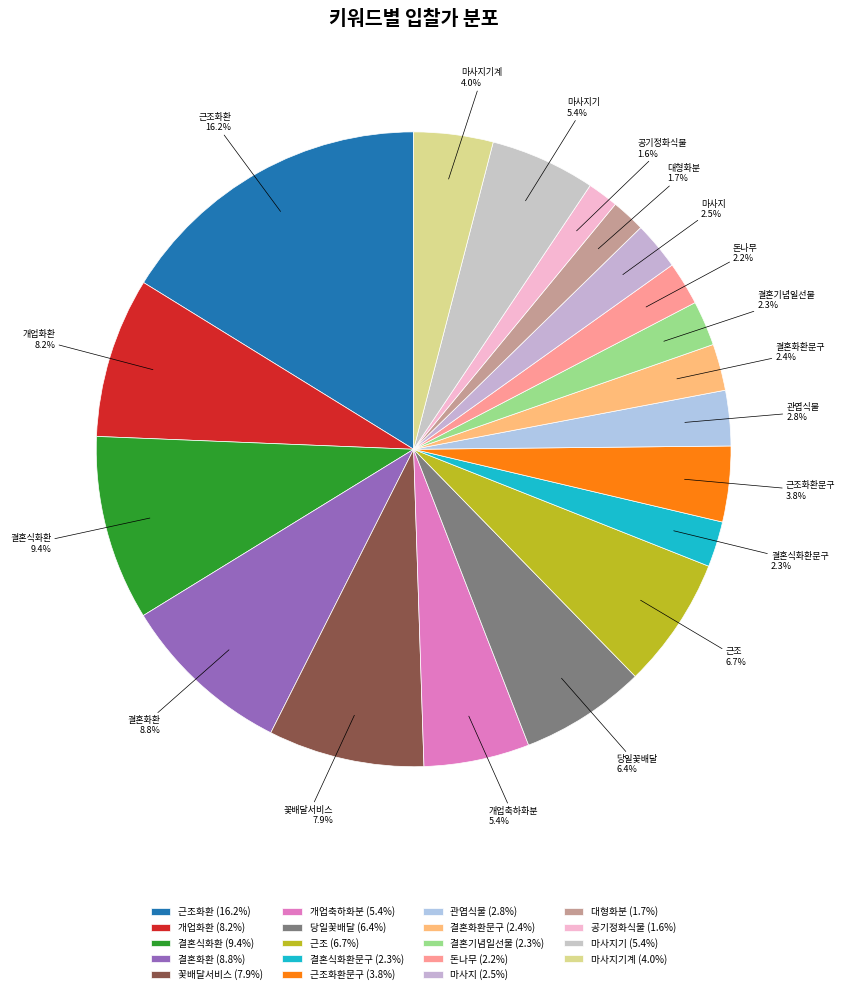

Rank the categories by value from highest to lowest.

근조화환, 결혼식화환, 결혼화환, 개업화환, 꽃배달서비스, 근조, 당일꽃배달, 개업축하화분, 마사지기, 마사지기계, 근조화환문구, 관엽식물, 마사지, 결혼화환문구, 결혼식화환문구, 결혼기념일선물, 돈나무, 대형화분, 공기정화식물